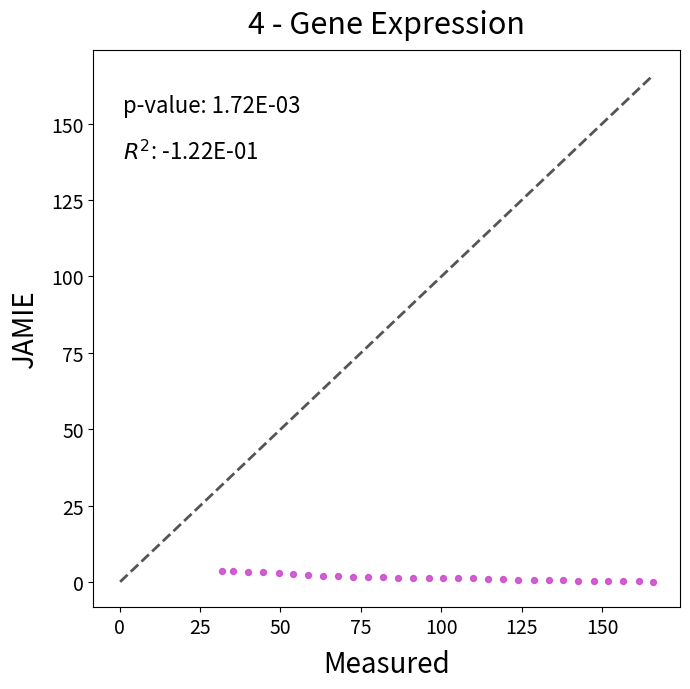

What is the range of X values (max minus min)?

134.1